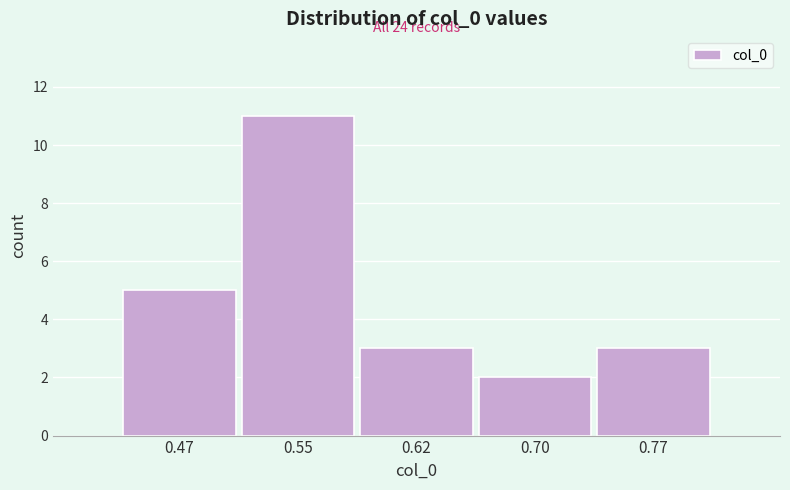

Over which range of the x-axis is the bar tallest?

0.51 to 0.58